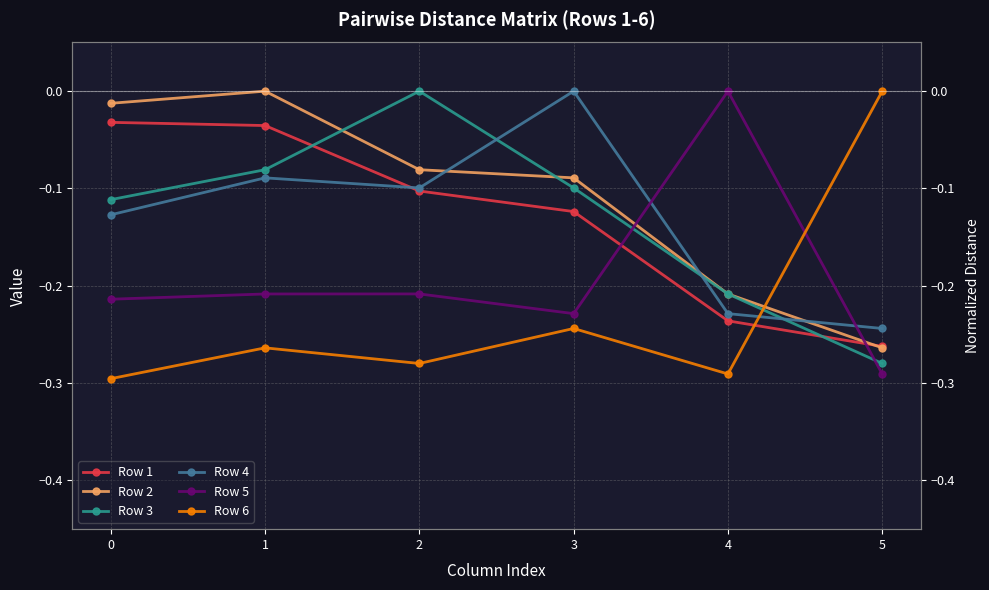

True or false: Row 4 has a value of -0.1 at 1.

True